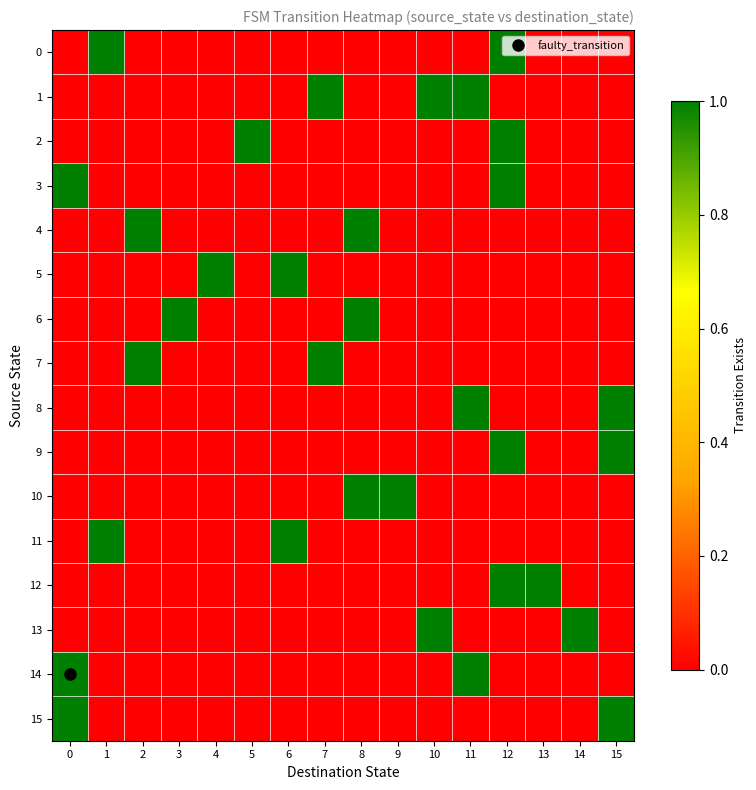

Which series changed the most between 6 and 13?

row_5